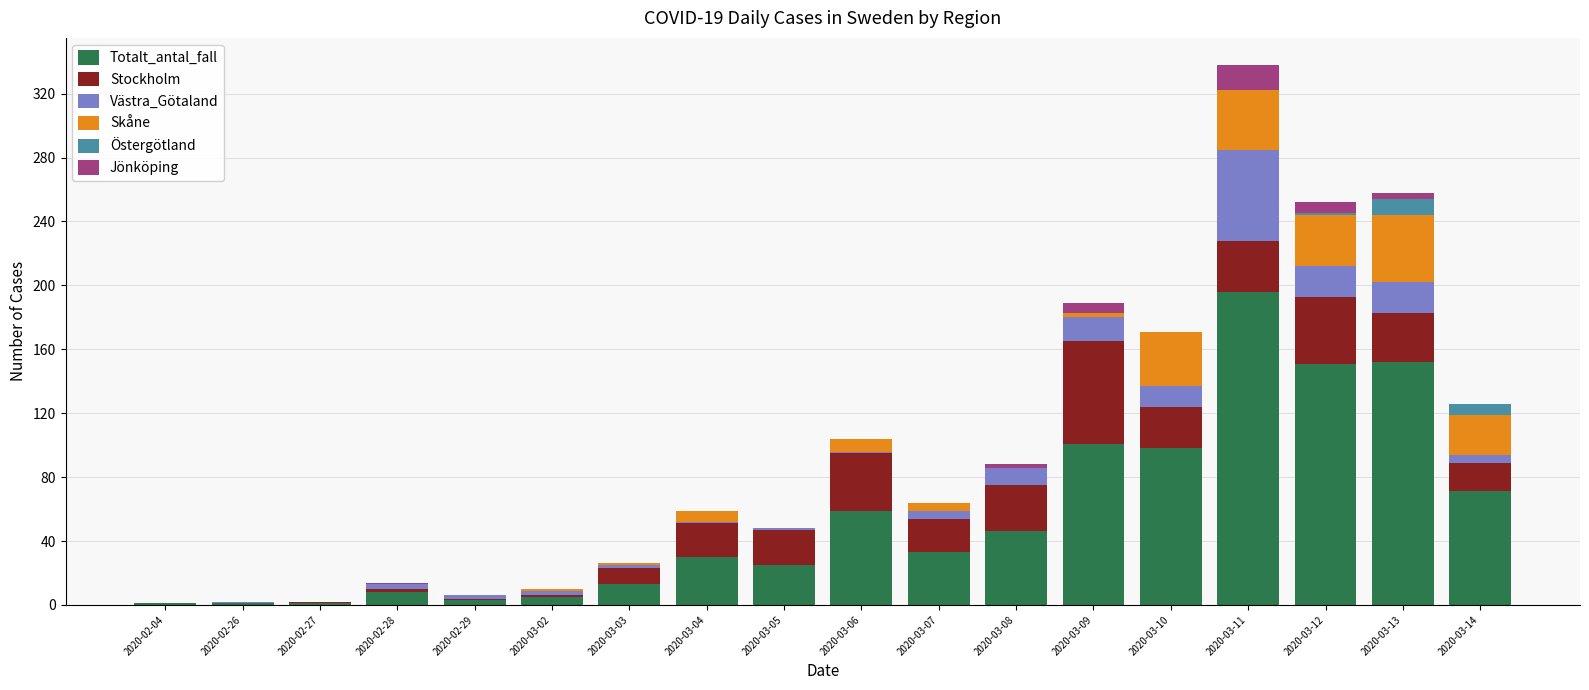

Which category has the highest value in the Totalt_antal_fall series?

2020-03-11